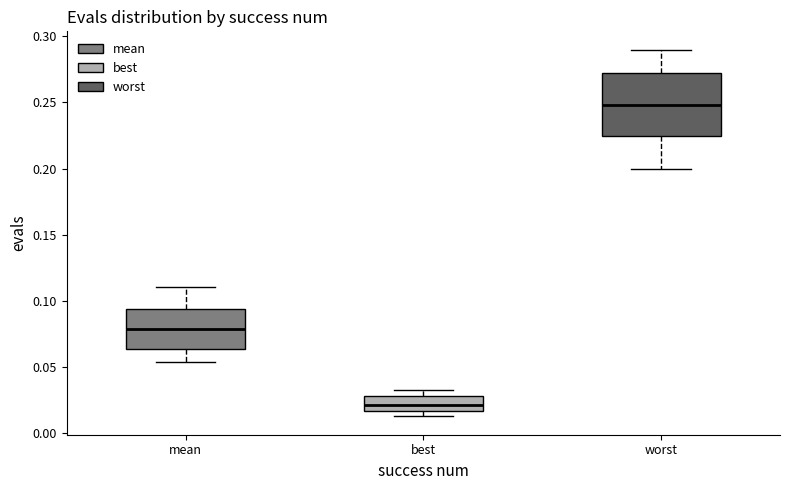

Which box is the tallest, from its lower edge to its upper edge?

worst